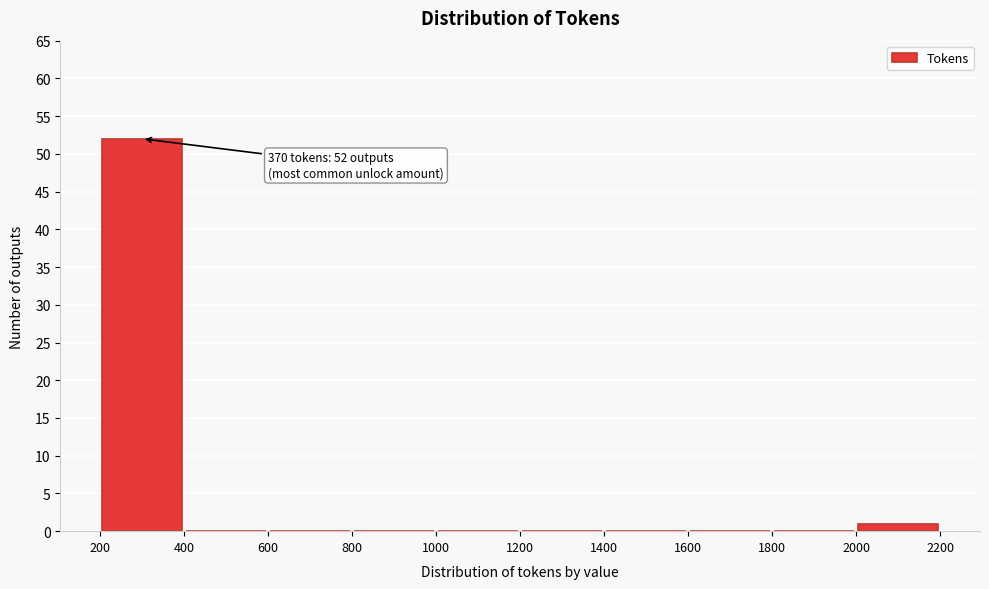

Over which range of the x-axis is the bar tallest?

200 to 400